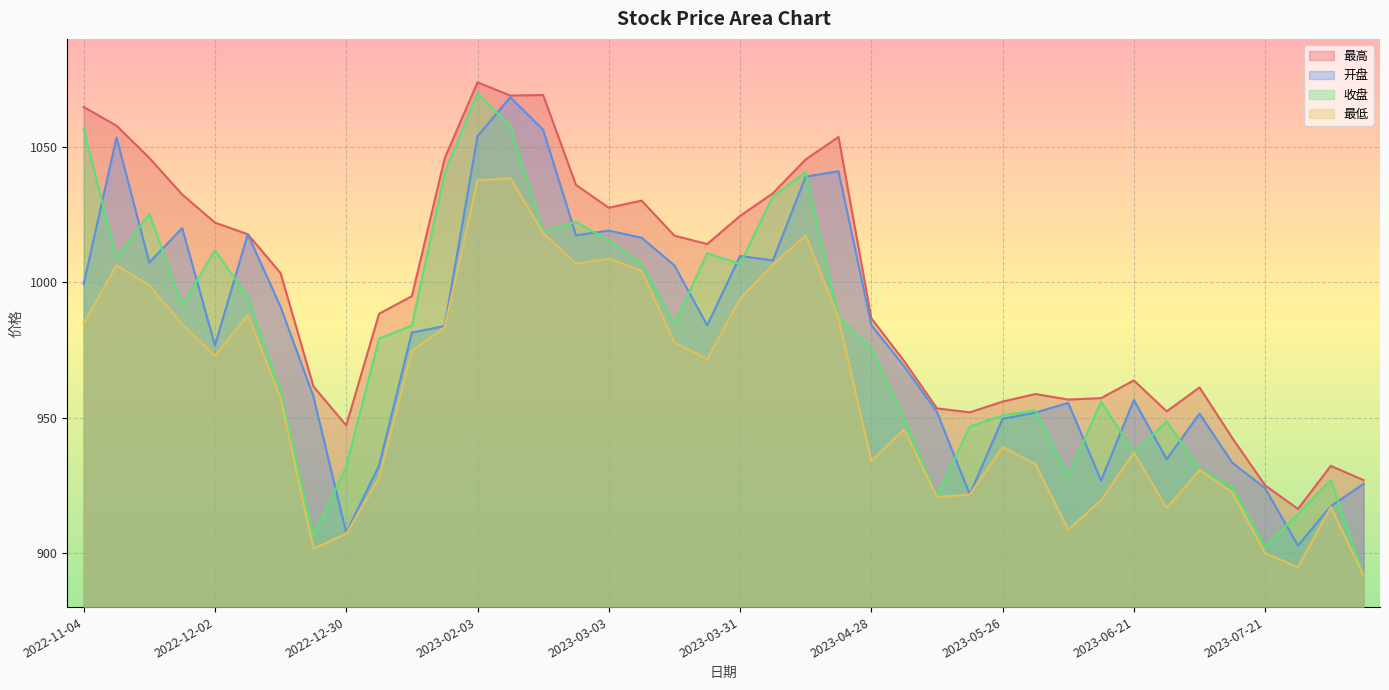

At which label does 开盘 first exceed 983?

2022-11-04